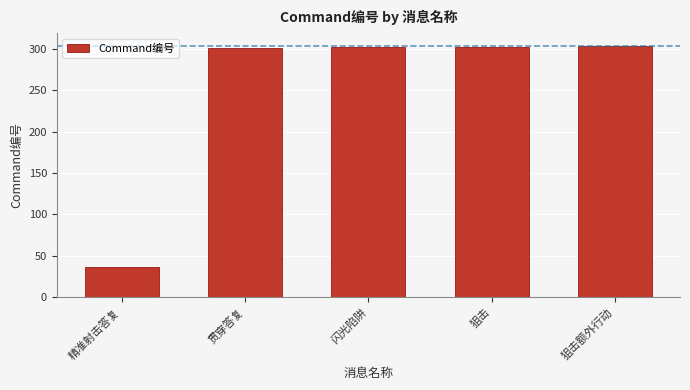

What is the maximum value shown in the chart?

304